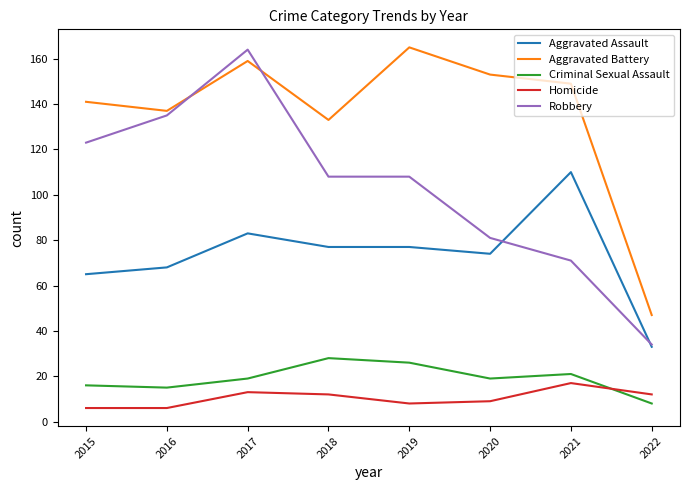

How many intersections are there between Homicide and Criminal Sexual Assault?

1